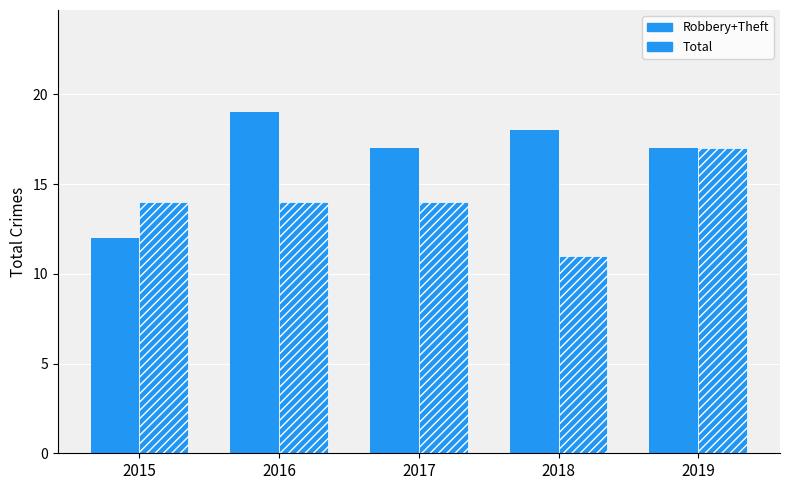

Which label corresponds to the smallest value in the chart?

2018